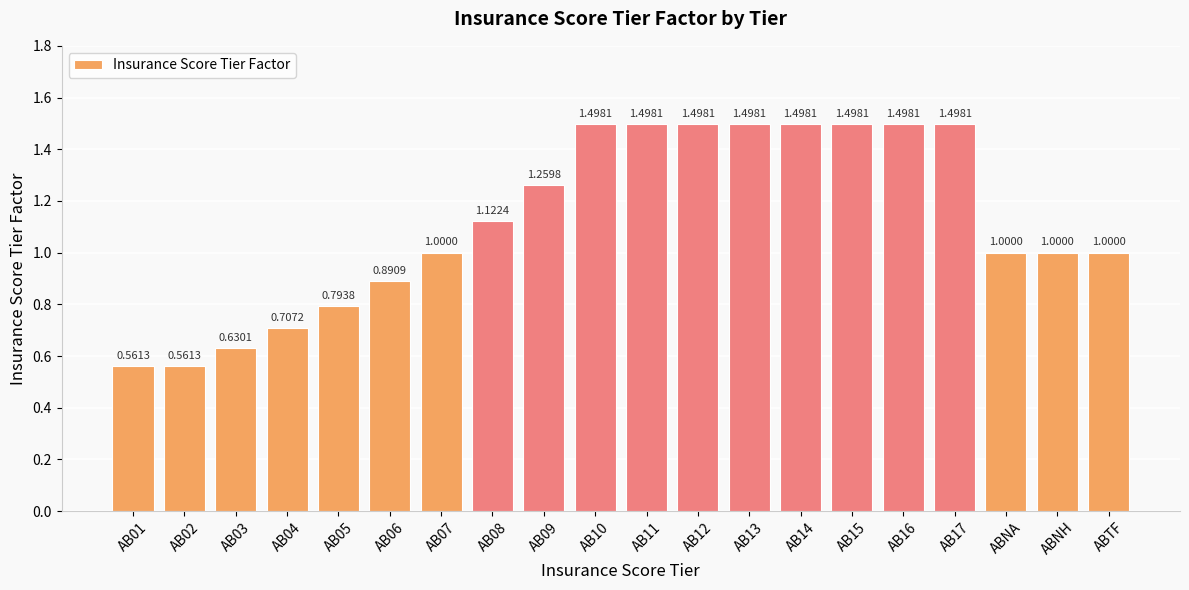

What is the sum of the values at AB06 and AB08?

2.0